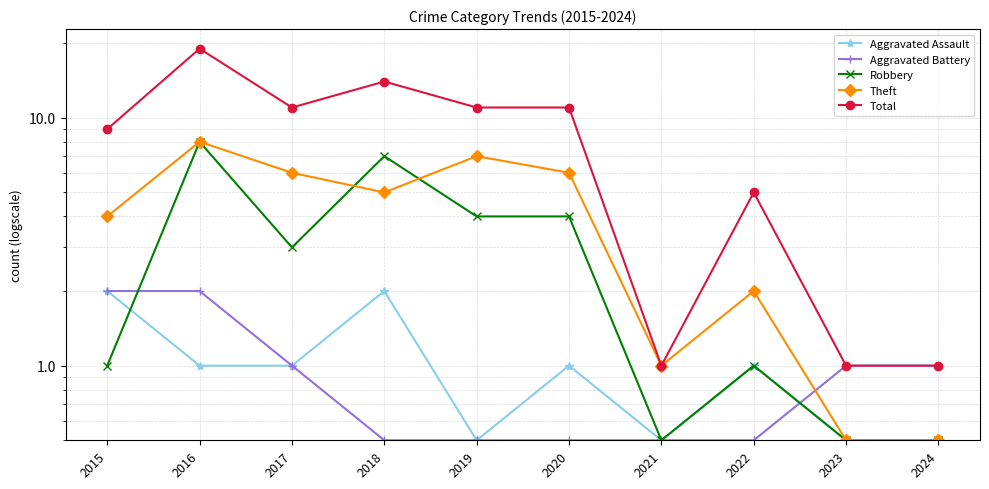

What are all the series names shown in the legend?

Aggravated Assault, Aggravated Battery, Robbery, Theft, Total